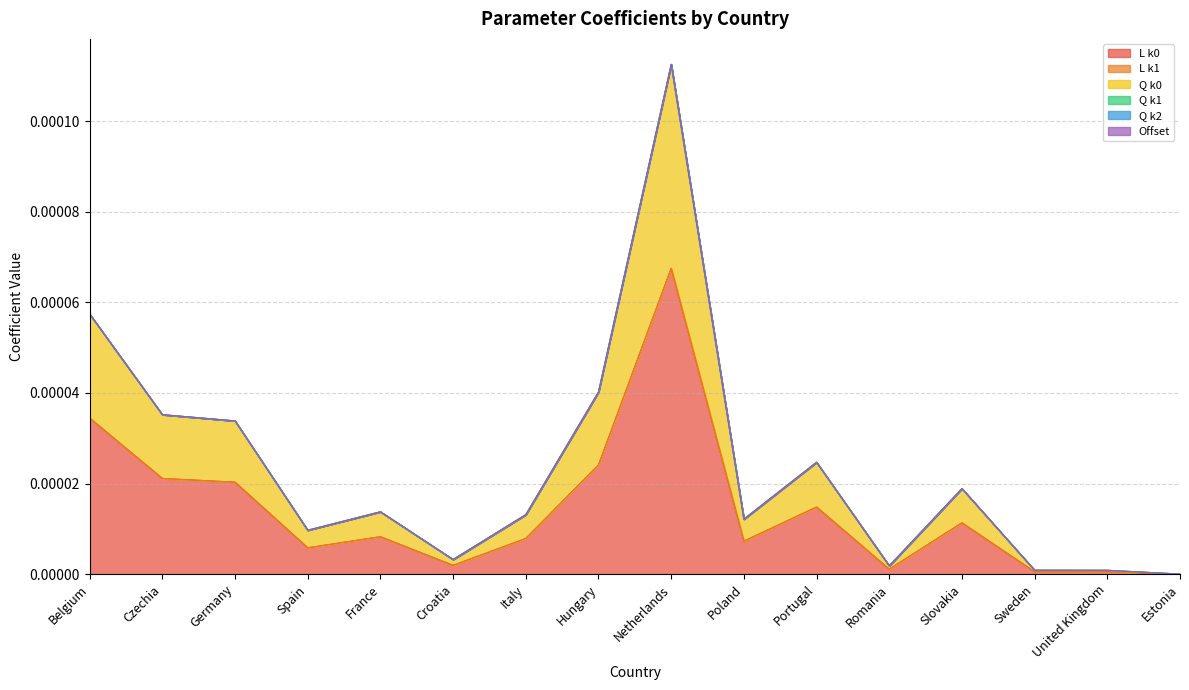

What are all the series names shown in the legend?

L k0, L k1, Q k0, Q k1, Q k2, Offset